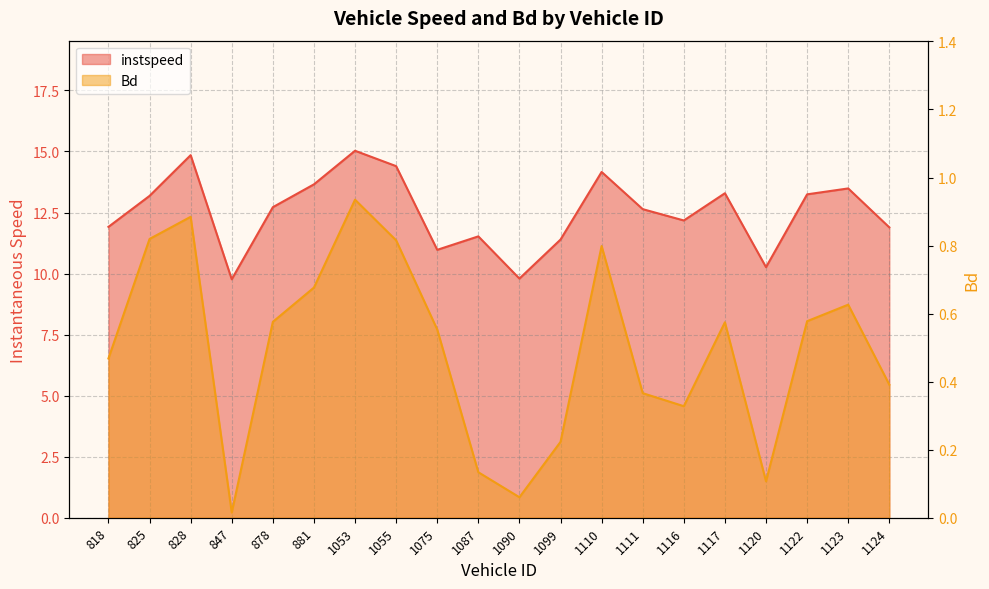

What is the difference between the second highest and second lowest values in the instspeed series?

5.1